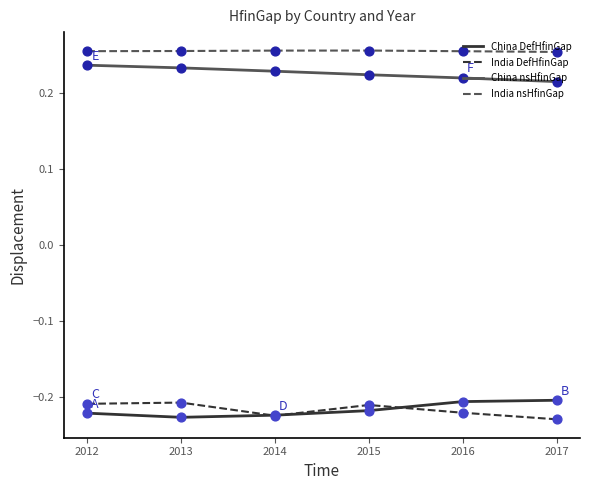

True or false: India nsHfinGap and India DefHfinGap cross at least once.

False